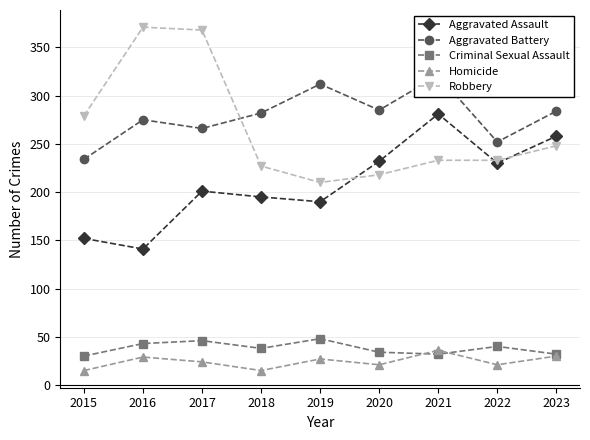

Reading left to right, extract all data points from this chart.

Aggravated Assault: 2015=152	2016=141	2017=201	2018=195	2019=190	2020=232	2021=281	2022=230	2023=258
Aggravated Battery: 2015=234	2016=275	2017=266	2018=282	2019=312	2020=285	2021=321	2022=252	2023=284
Criminal Sexual Assault: 2015=30	2016=43	2017=46	2018=38	2019=48	2020=34	2021=32	2022=40	2023=32
Homicide: 2015=15	2016=29	2017=24	2018=15	2019=27	2020=21	2021=36	2022=21	2023=30
Robbery: 2015=279	2016=371	2017=368	2018=227	2019=210	2020=218	2021=233	2022=233	2023=248